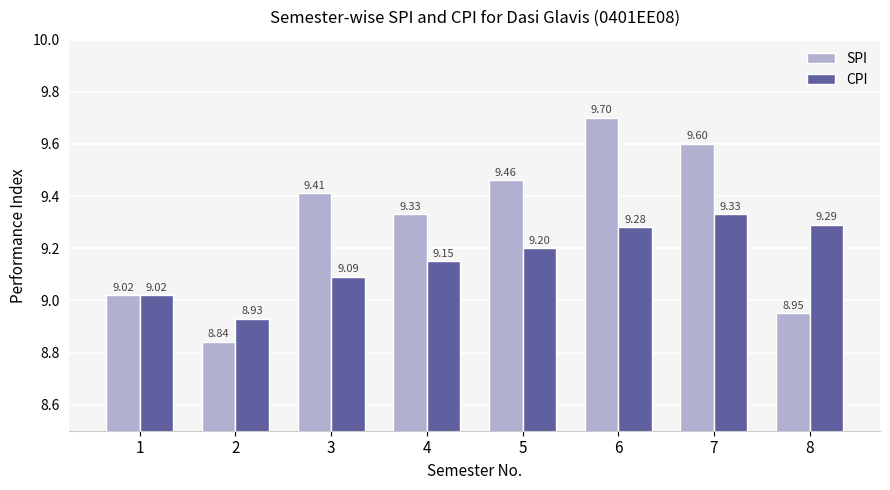

What is the maximum value for CPI?

9.3